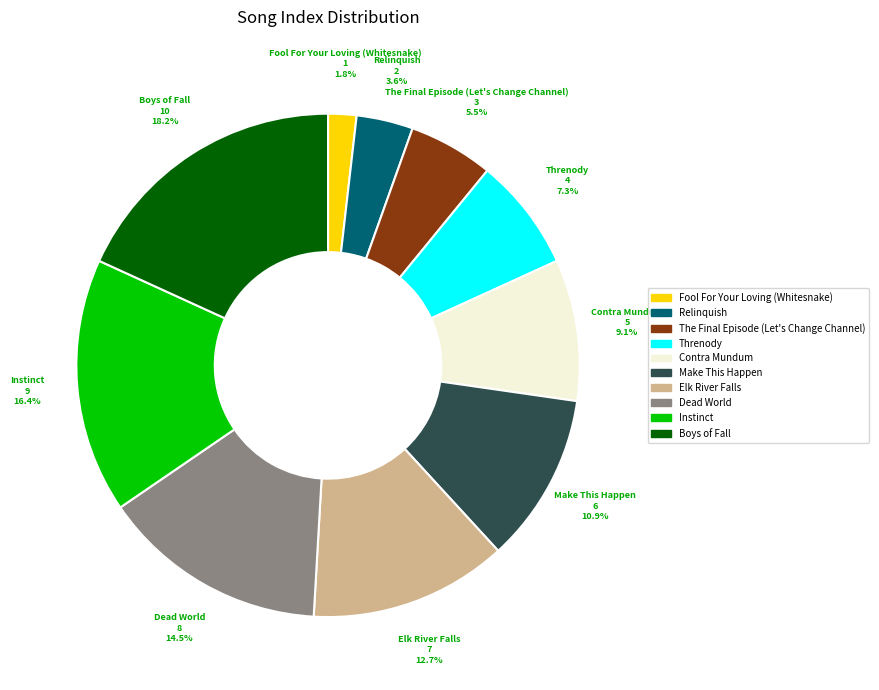

What percentage do Instinct and Elk River Falls together represent?

29.1%